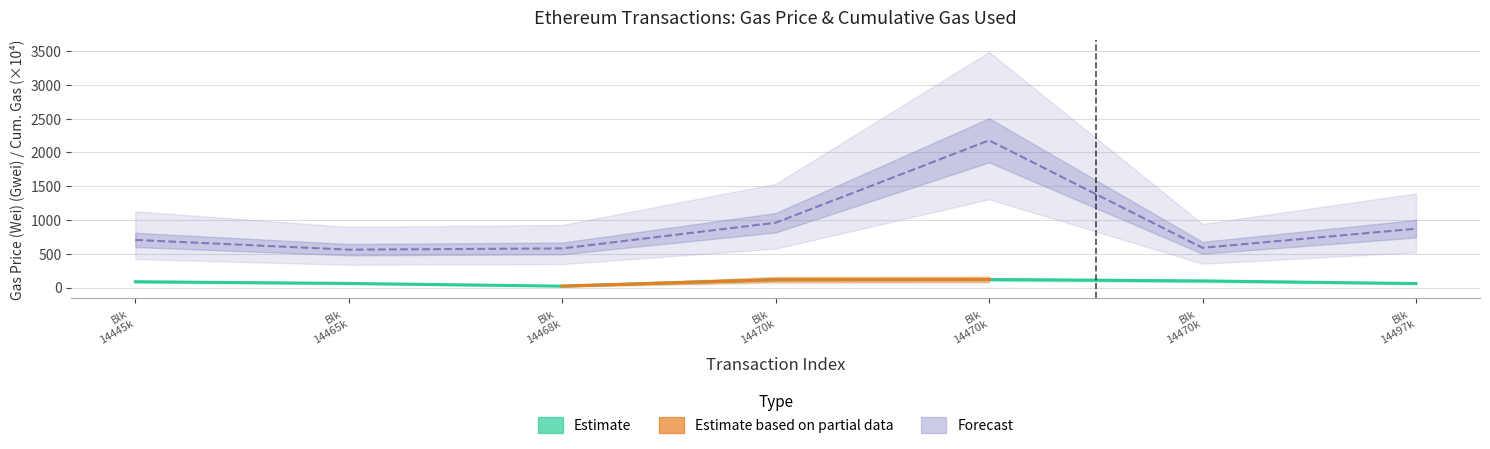

True or false: gasPrice has a value of 59.3 at Blk 14497k.

True